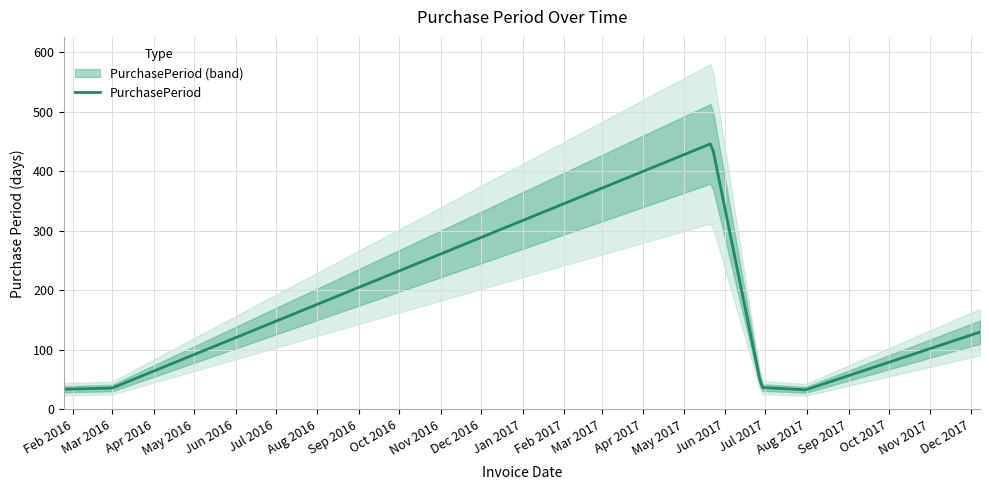

The value at 2017-12-08 is 130. True or false?

True